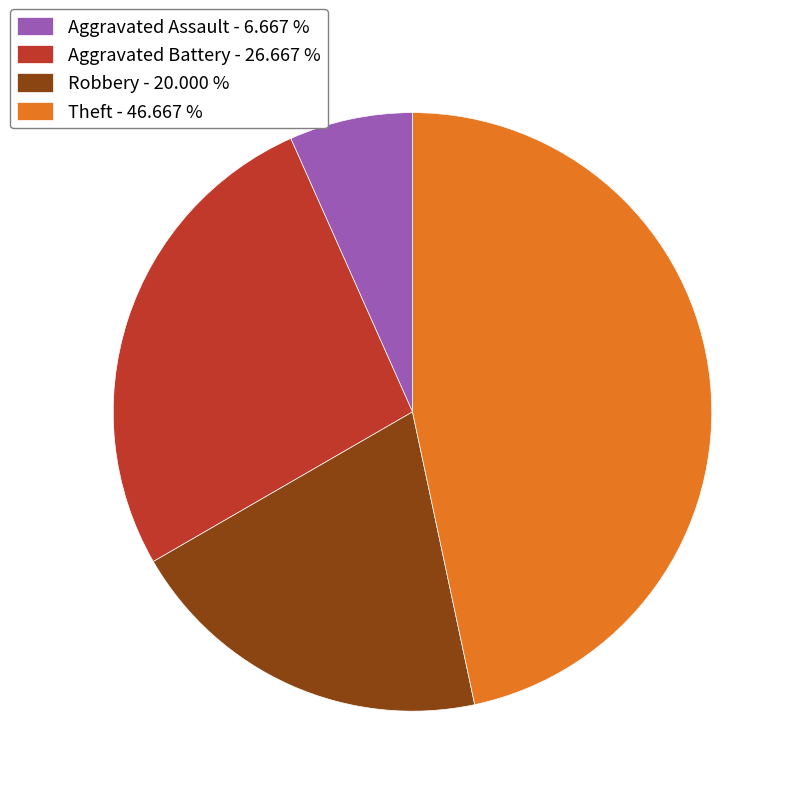

How many slices are in this pie chart?

4